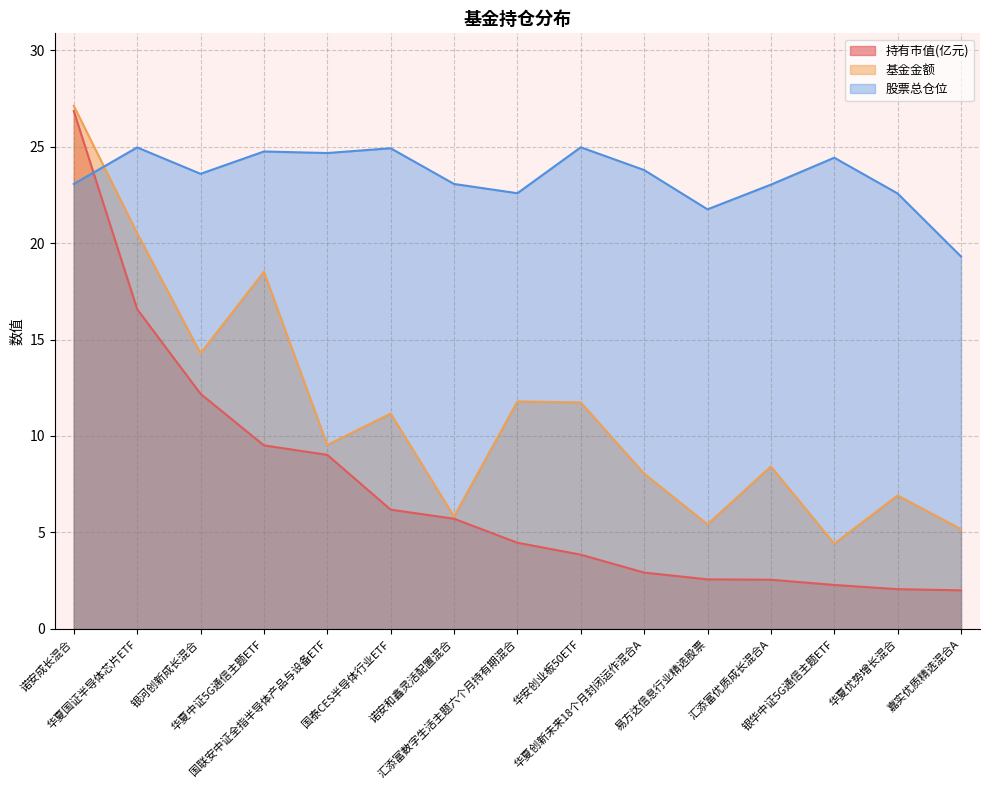

How many times do 股票总仓位 and 持有市值(亿元) cross each other?

1